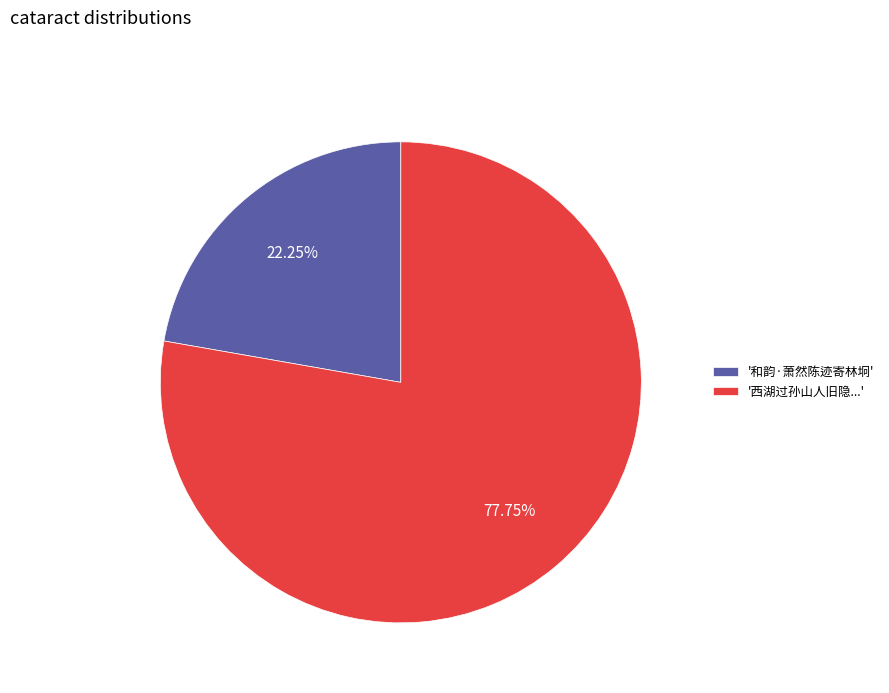

Count the number of slices in the pie.

2